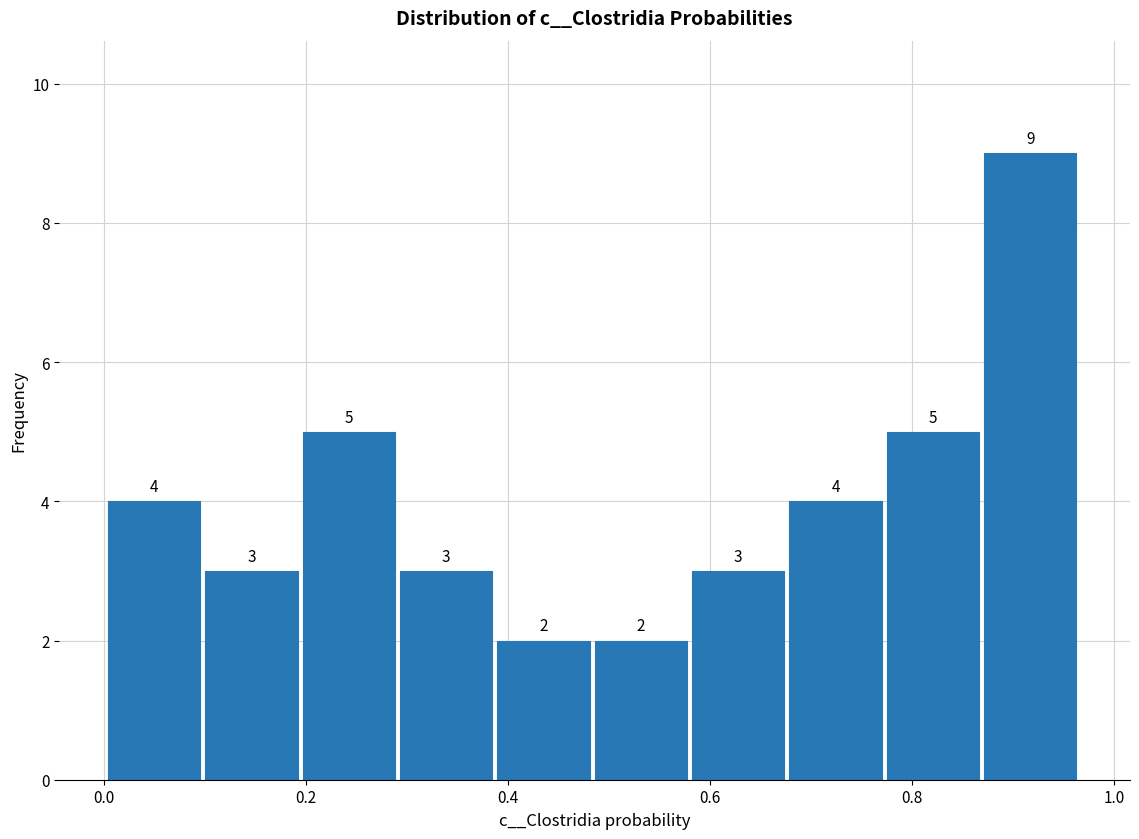

Reading left to right, list every bar in this chart as the range it spans on the x-axis followed by its height. The bar edges are not printed on the chart, so give them approximately, as read against the axis.

0.00 to 0.10: 4
0.10 to 0.20: 3
0.20 to 0.30: 5
0.30 to 0.38: 3
0.38 to 0.48: 2
0.48 to 0.58: 2
0.58 to 0.68: 3
0.68 to 0.78: 4
0.78 to 0.88: 5
0.88 to 0.96: 9